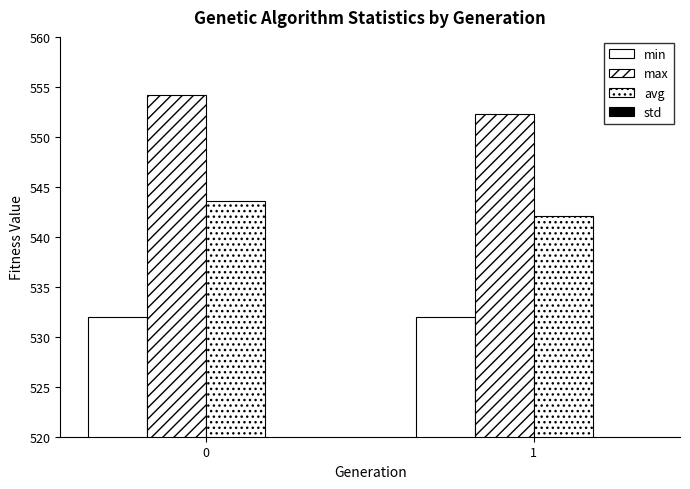

What is the difference between the avg values at 1 and 0?

1.4